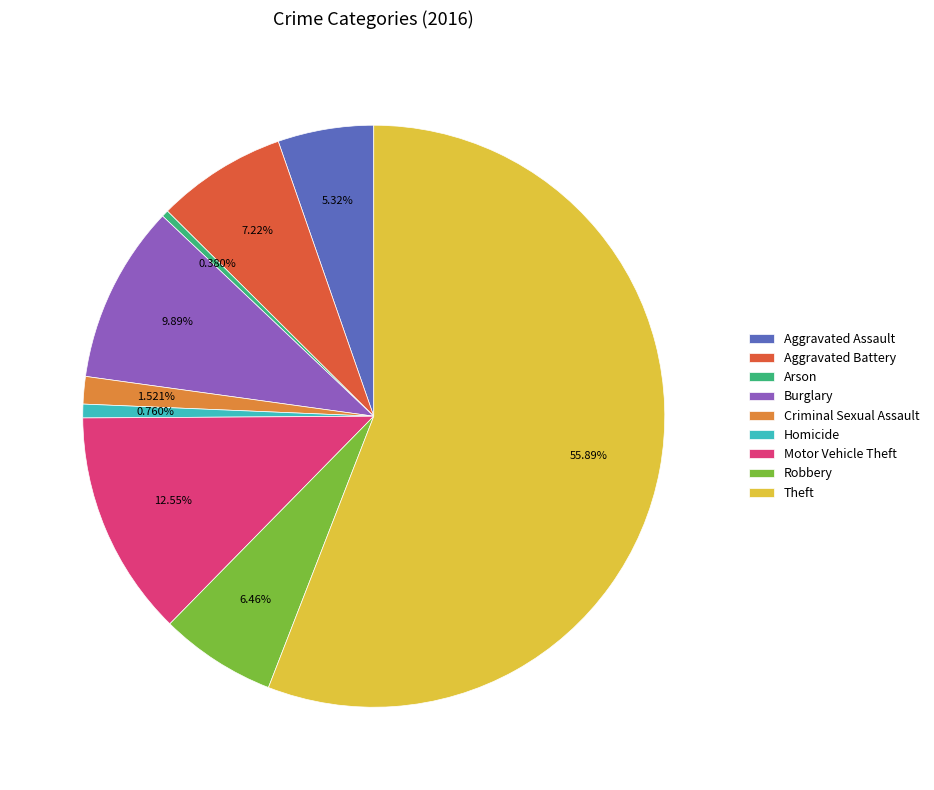

Is Theft the majority of the pie?

Yes